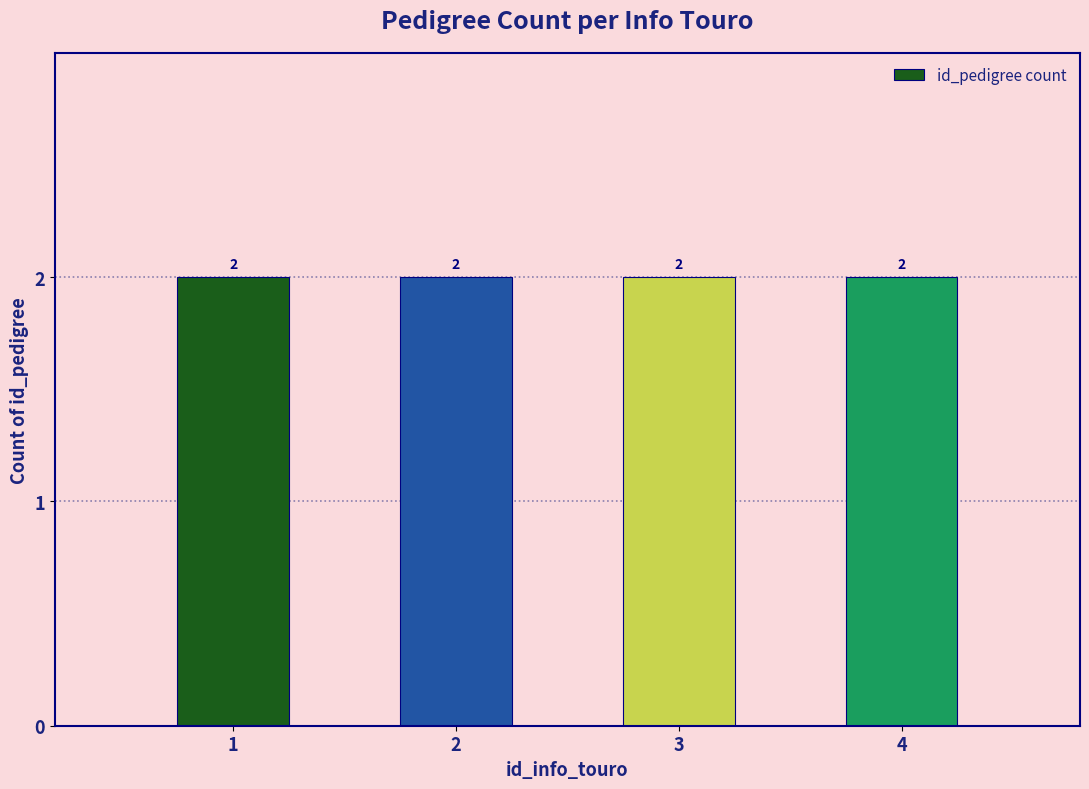

Count the number of data series in this chart.

1